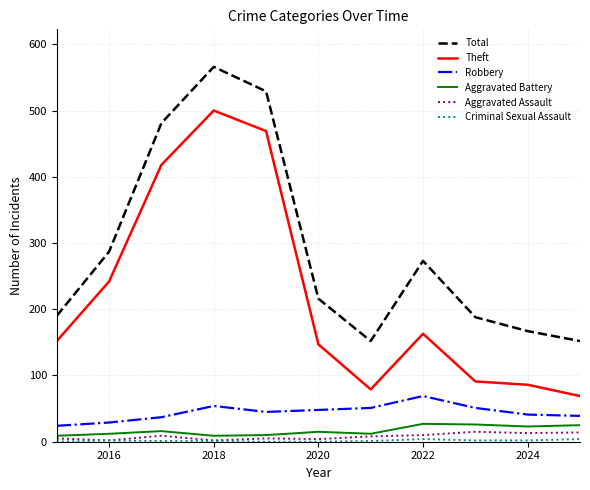

True or false: Aggravated Assault and Theft cross at least once.

False